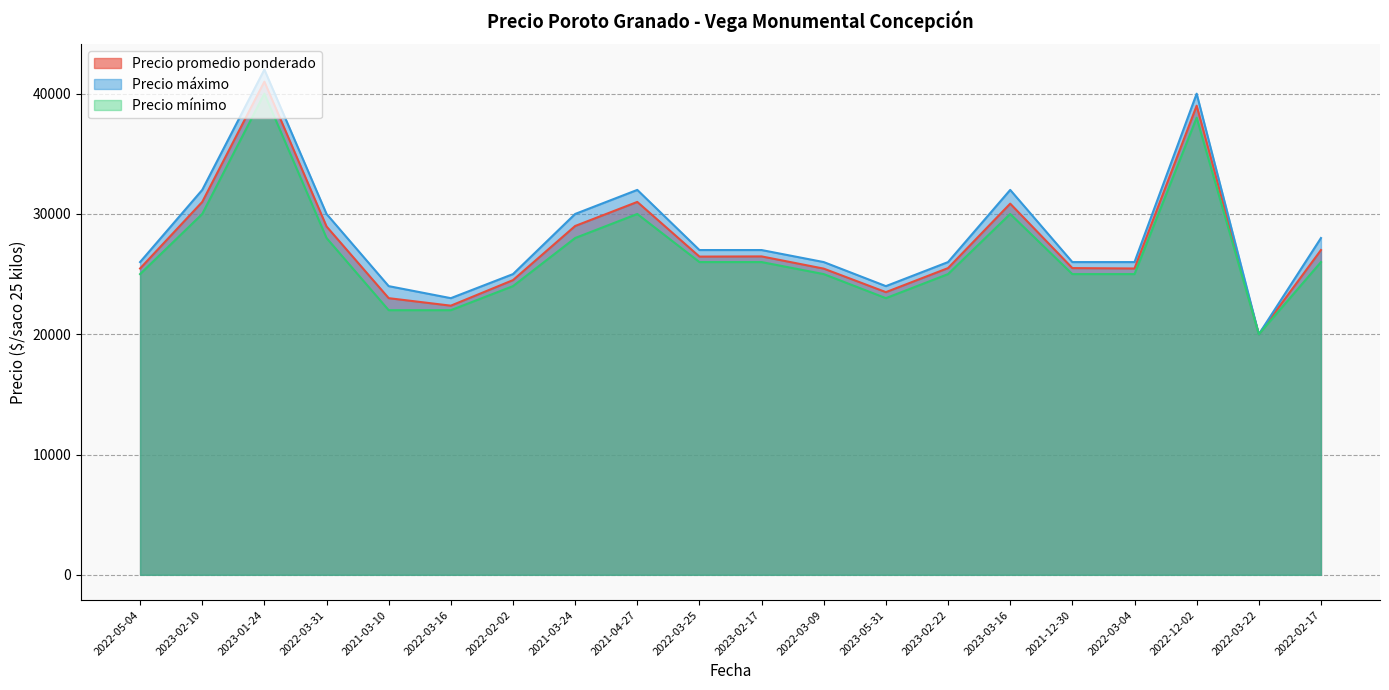

What are all the series names shown in the legend?

Precio promedio ponderado, Precio máximo, Precio mínimo